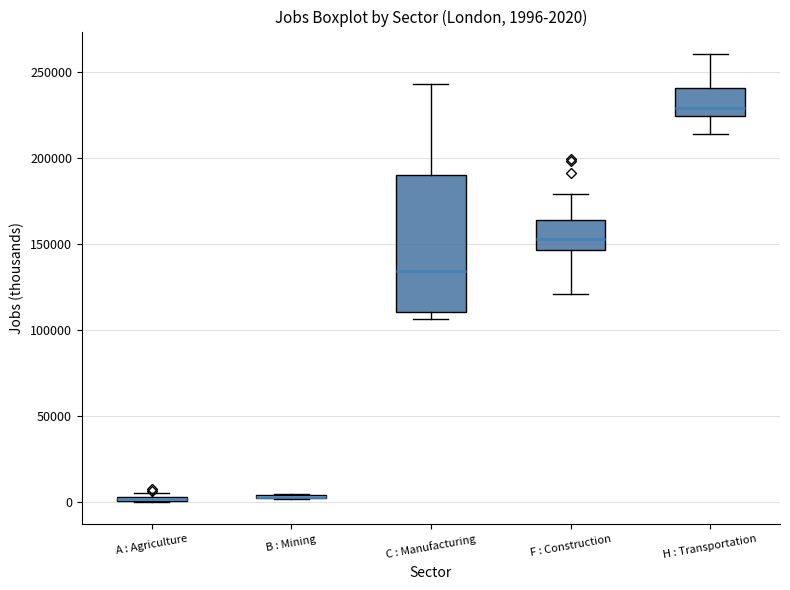

Comparing the boxes themselves (not the whiskers), which one is the tallest?

C : Manufacturing